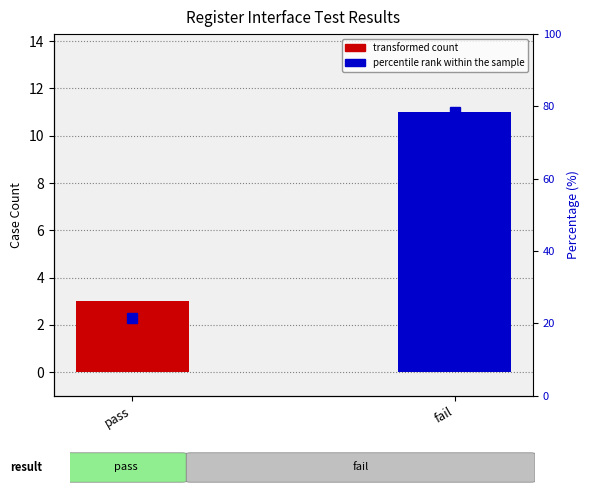

What is the label of the 1st bar from the right?

fail